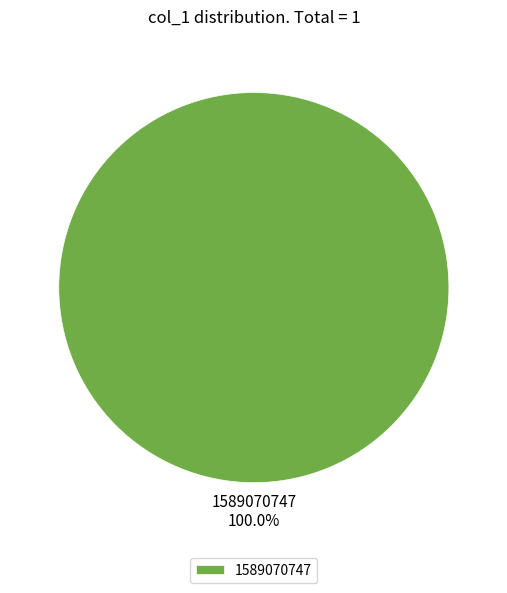

Rank the categories by value from highest to lowest.

1589070747